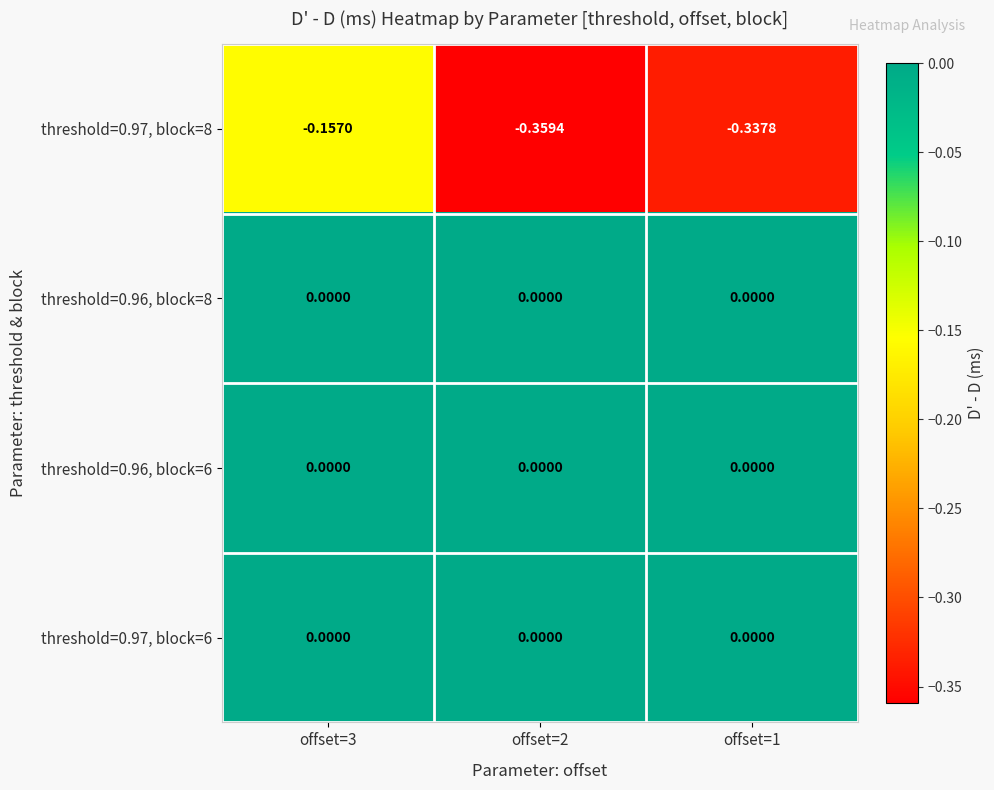

Is the value of threshold=0.97, block=6 at offset=1 greater than the value of threshold=0.97, block=8 at offset=3?

Yes